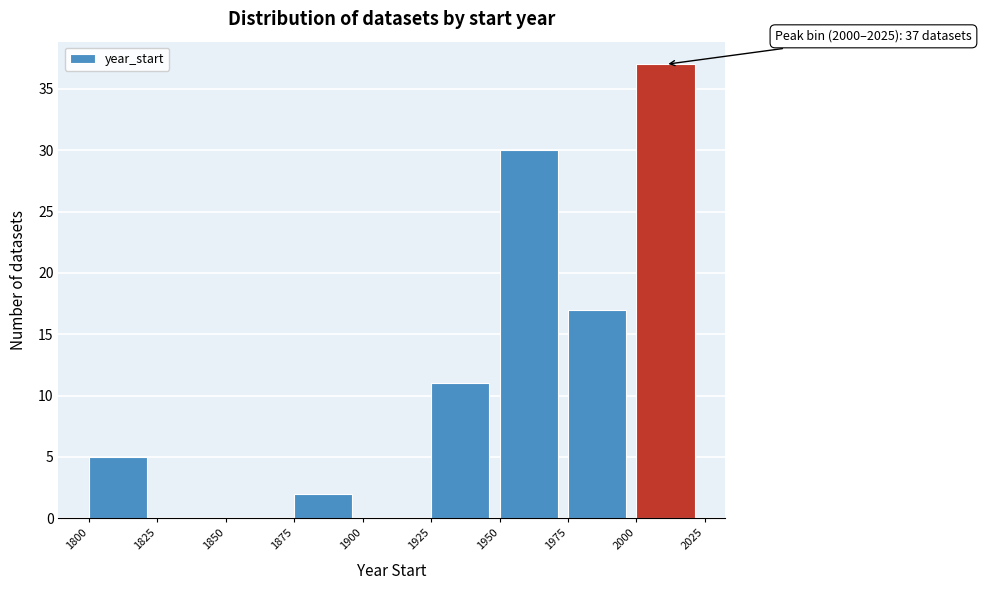

Which range on the x-axis has the tallest bar?

2000 to 2025